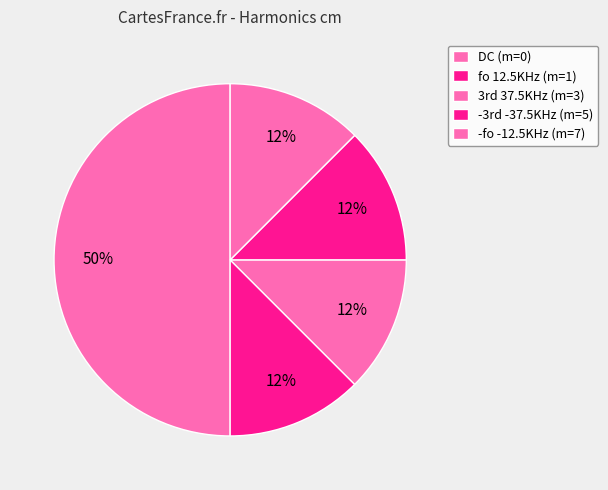

How many segments does this pie chart have?

5